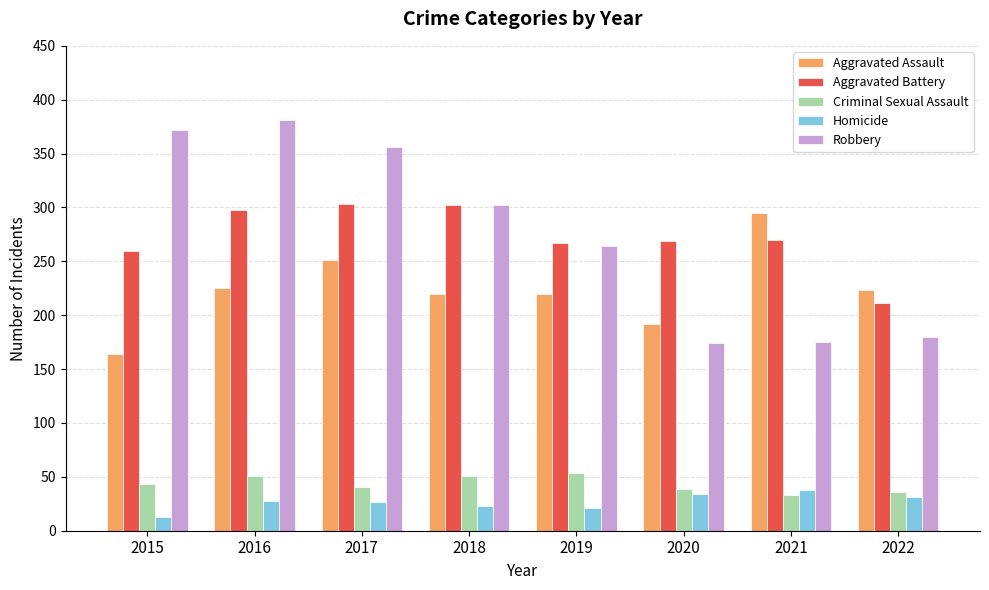

Which series has the largest range (max minus min)?

Robbery